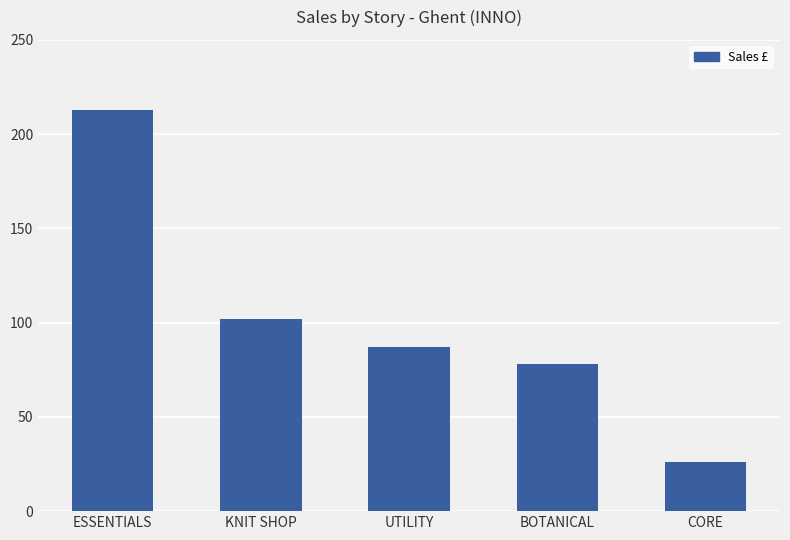

At which label does the data first exceed 87?

ESSENTIALS